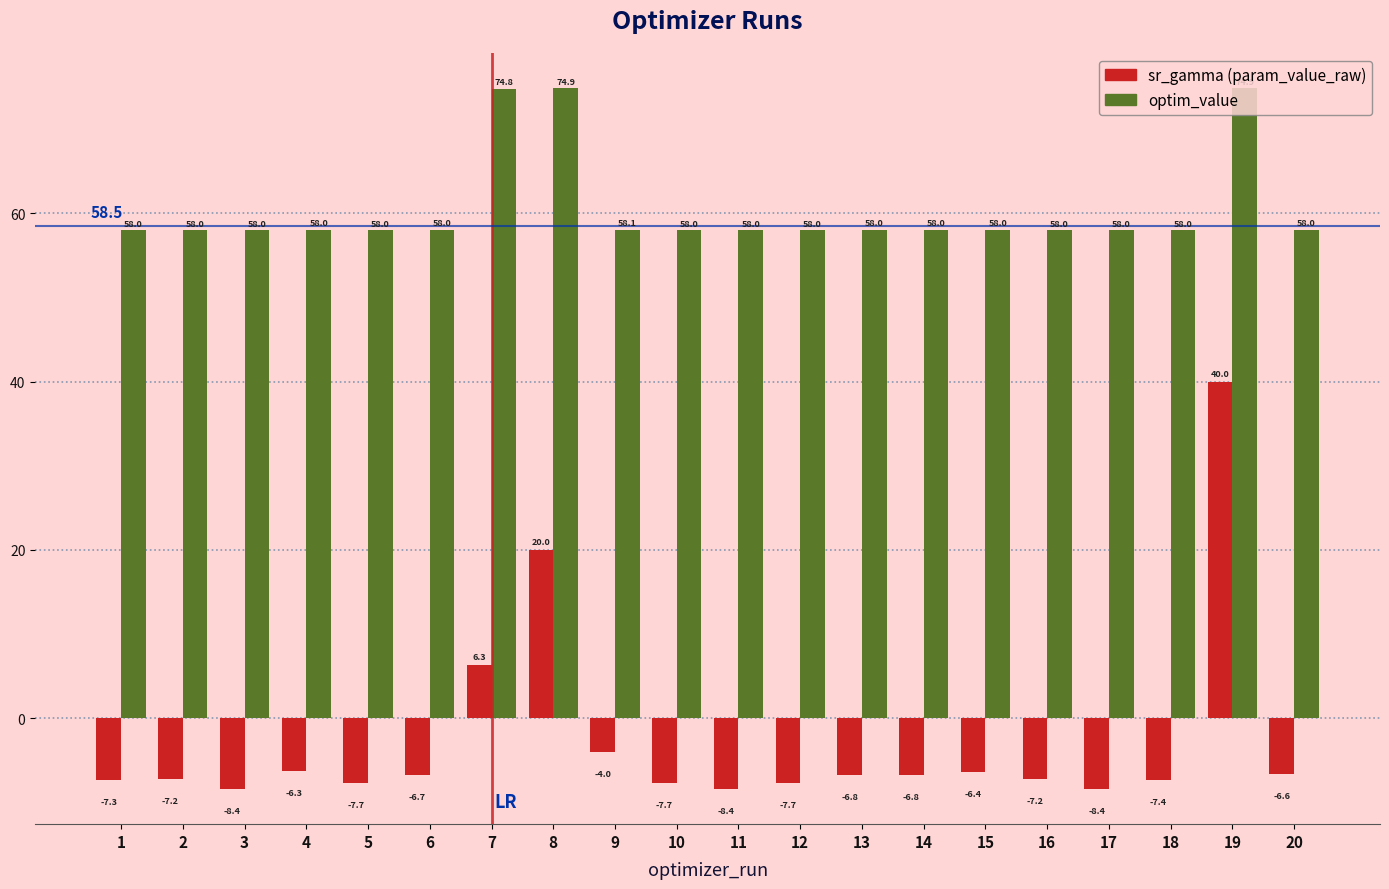

Reading left to right, transcribe all the data shown in this chart.

sr_gamma (param_value_raw): -7.3	-7.2	-8.4	-6.3	-7.7	-6.7	6.3	20.0	-4.0	-7.7	-8.4	-7.7	-6.8	-6.8	-6.4	-7.2	-8.4	-7.4	40.0	-6.6
optim_value: 58.0	58.0	58.0	58.0	58.0	58.0	74.8	74.9	58.1	58.0	58.0	58.0	58.0	58.0	58.0	58.0	58.0	58.0	74.9	58.0